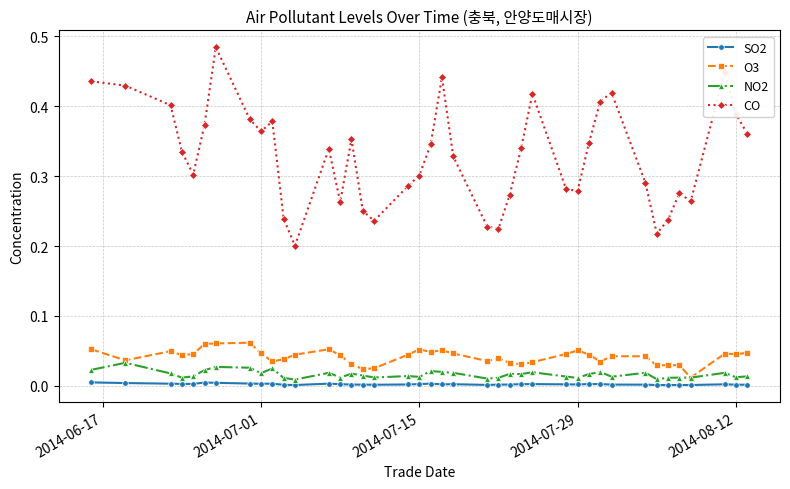

How many lines are shown in the chart?

4